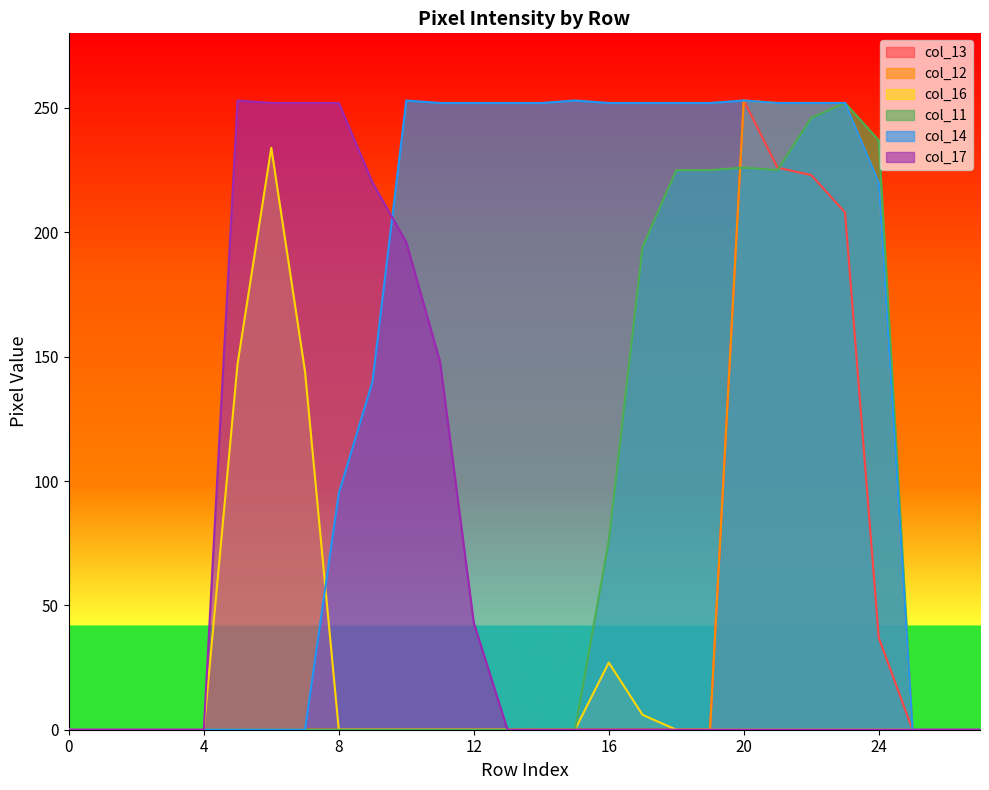

Which series has the largest total across all categories?

col_14